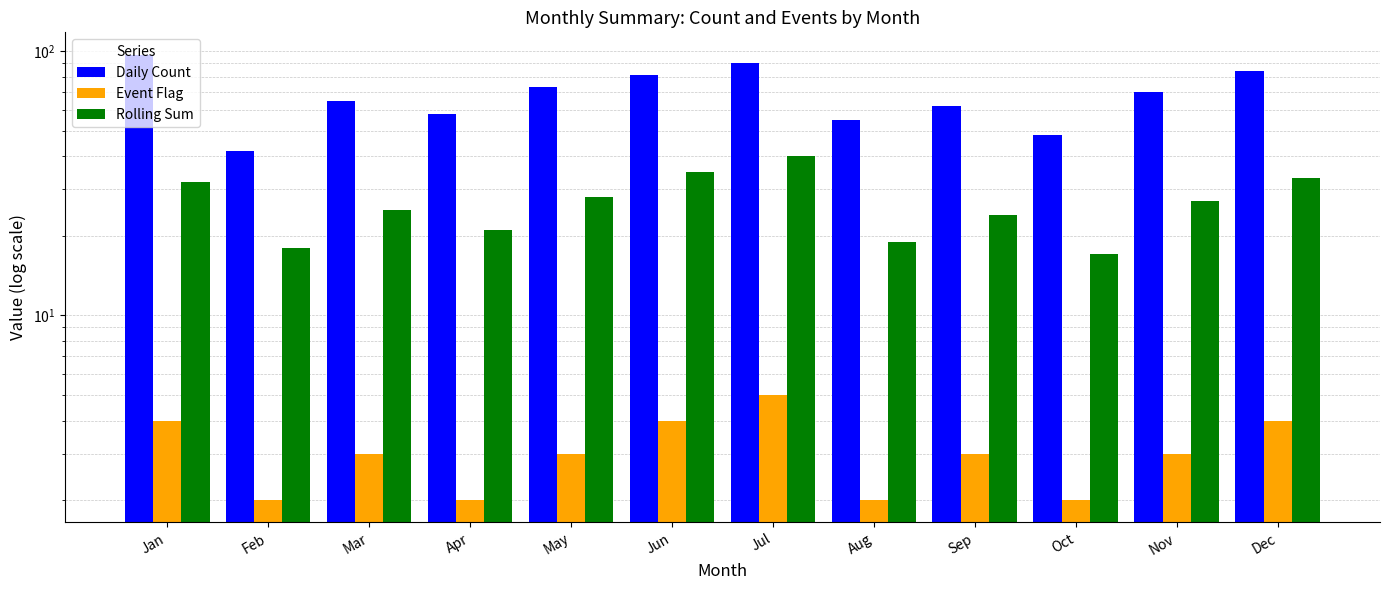

What are all the series names shown in the legend?

Daily Count, Event Flag, Rolling Sum